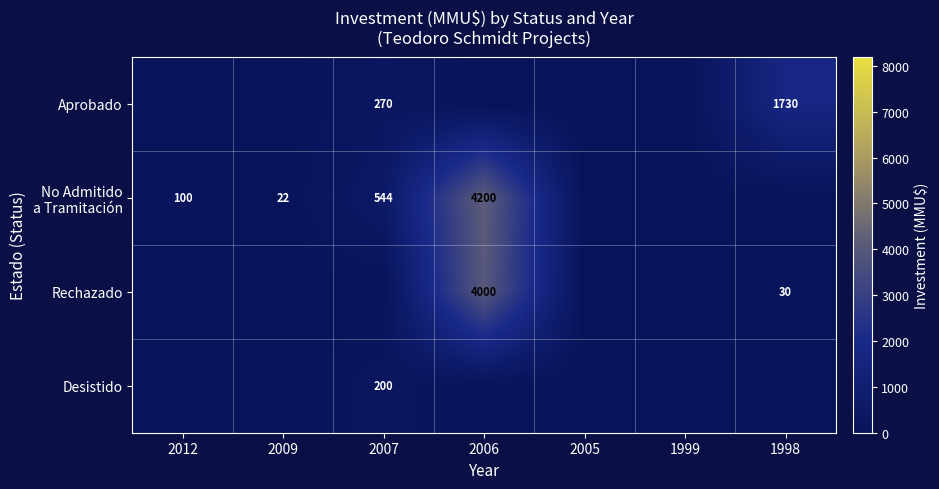

How many categories are shown in the chart?

7